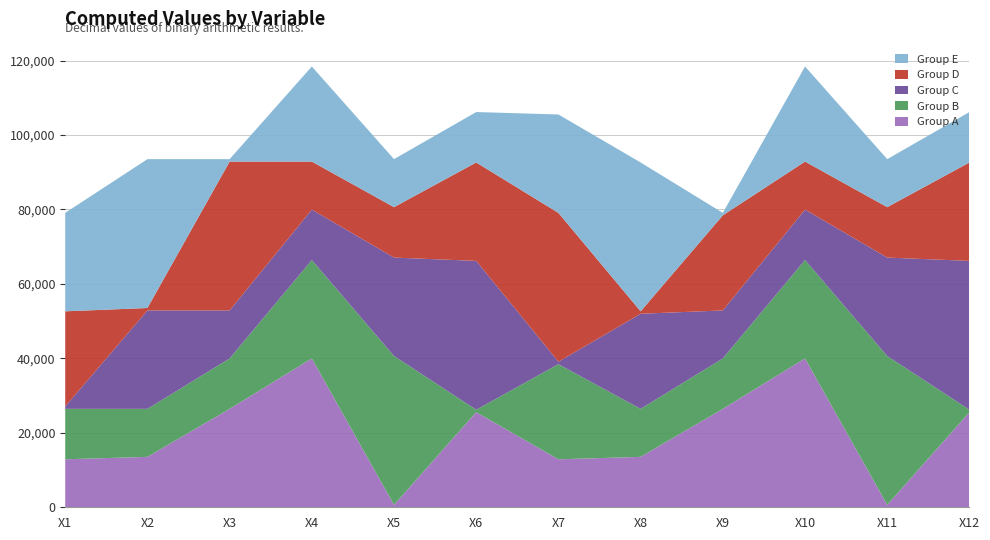

Reading left to right, extract all data points from this chart.

Group A: X1=12893	X2=13547	X3=26440	X4=39987	X5=654	X6=25549	X7=12893	X8=13547	X9=26440	X10=39987	X11=654	X12=25549
Group B: X1=13547	X2=12893	X3=13547	X4=26440	X5=39987	X6=654	X7=25549	X8=12893	X9=13547	X10=26440	X11=39987	X12=654
Group C: X1=654	X2=26440	X3=12893	X4=13547	X5=26440	X6=39987	X7=654	X8=25549	X9=12893	X10=13547	X11=26440	X12=39987
Group D: X1=25549	X2=654	X3=39987	X4=12893	X5=13547	X6=26440	X7=39987	X8=654	X9=25549	X10=12893	X11=13547	X12=26440
Group E: X1=26440	X2=39987	X3=654	X4=25549	X5=12893	X6=13547	X7=26440	X8=39987	X9=654	X10=25549	X11=12893	X12=13547